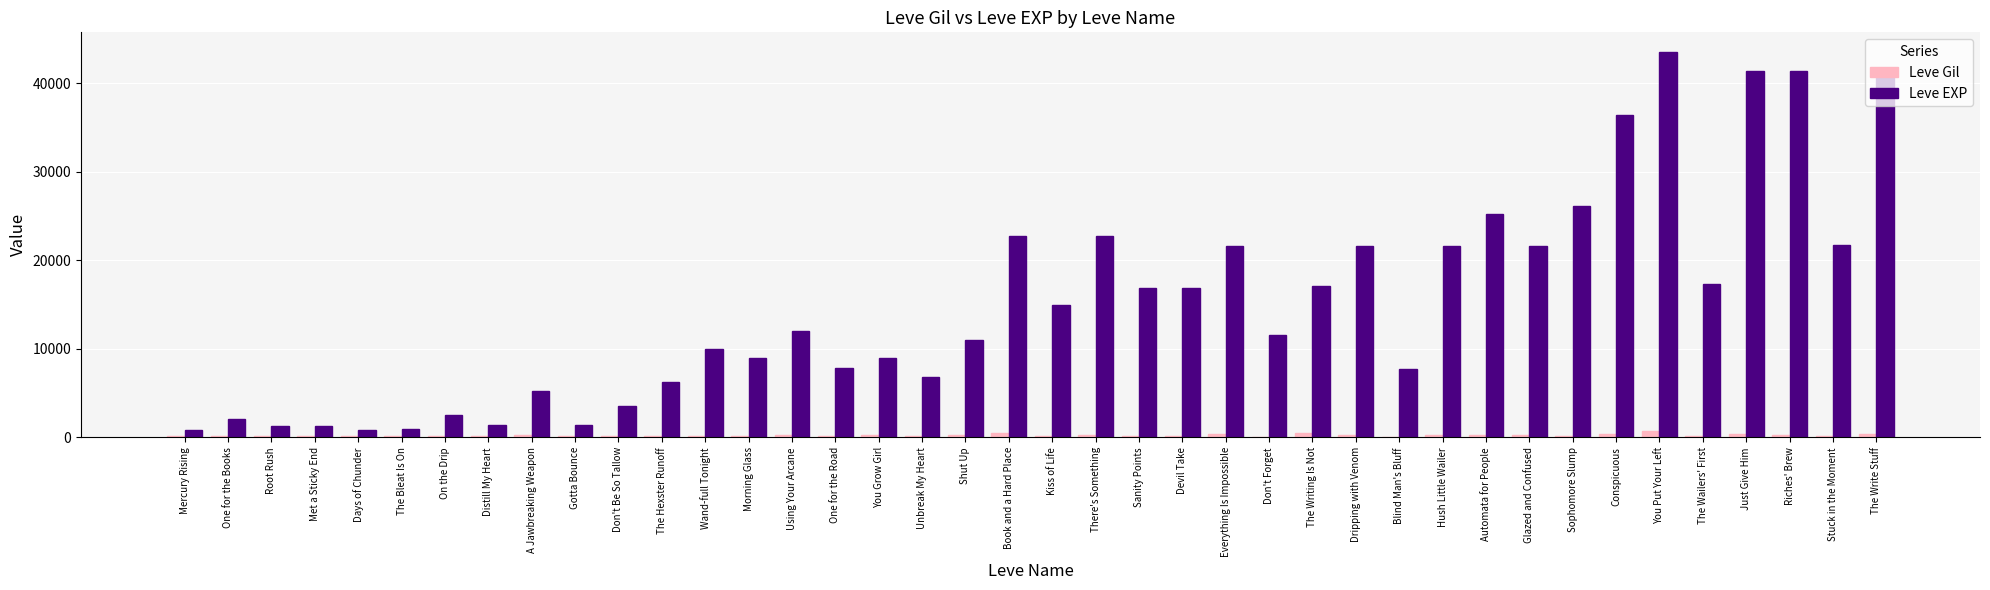

What are all the series names shown in the legend?

Leve Gil, Leve EXP